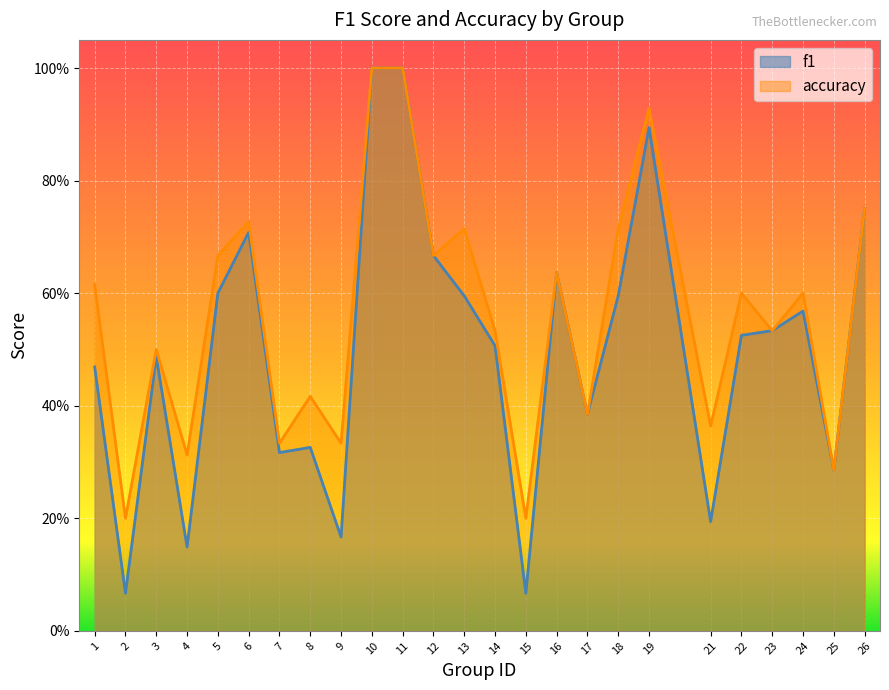

At which category is the sum across all series the highest?

10